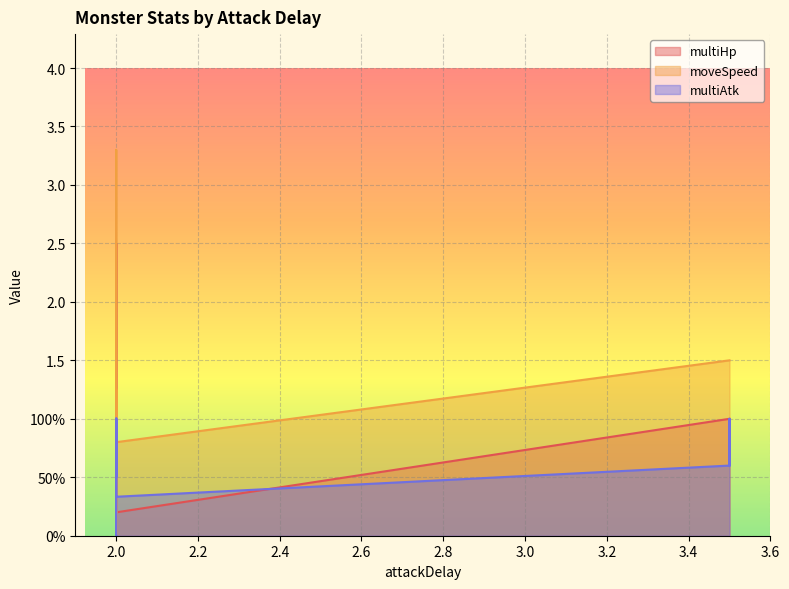

What is the sum of the moveSpeed values at 2.0 and 2.0?

1.6